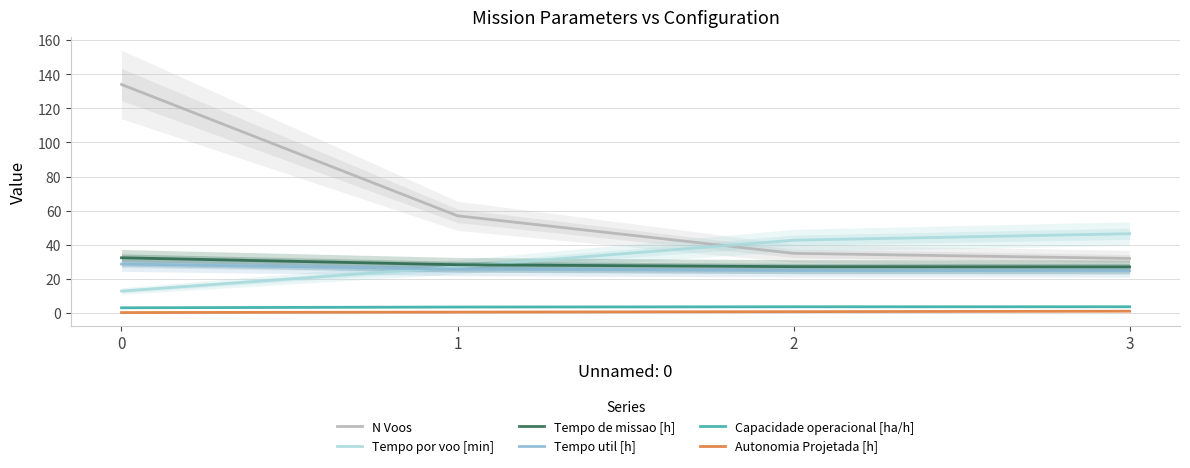

Read the N Voos value at 0.

134.0